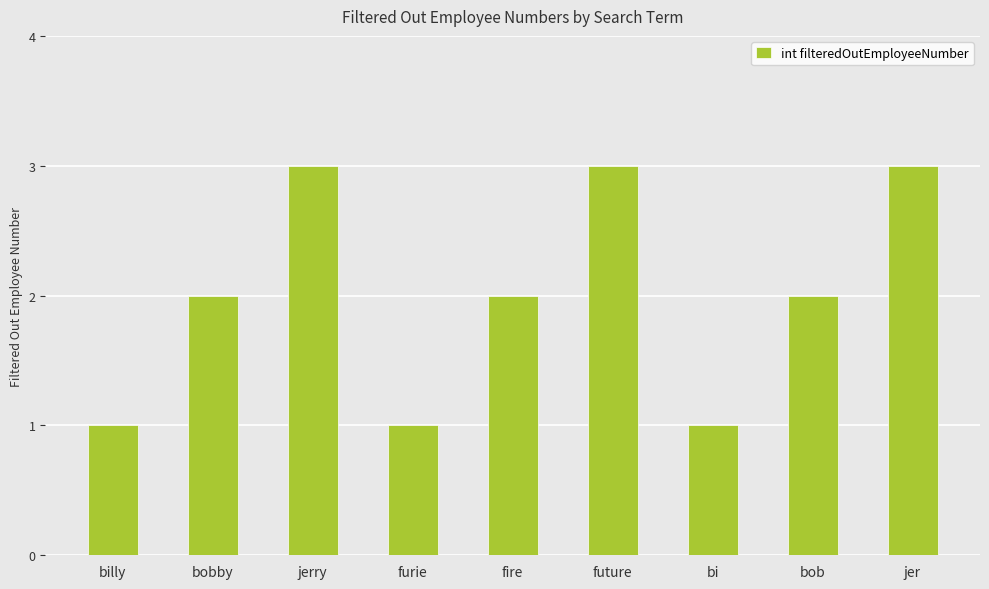

What is the approximate value at bobby?

2